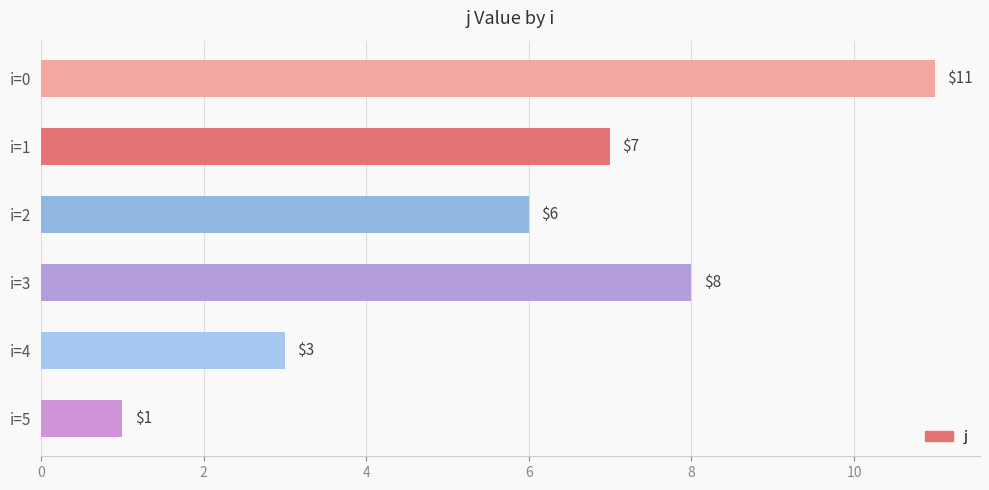

Count the number of categories in the chart.

6